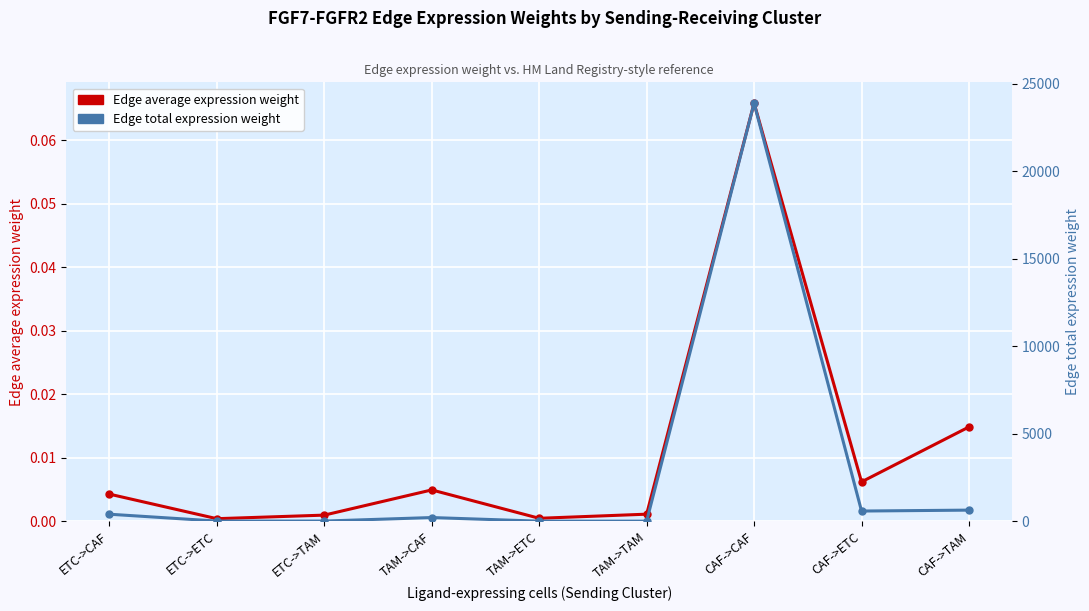

What is the highest value of the Edge average expression weight series?

0.1